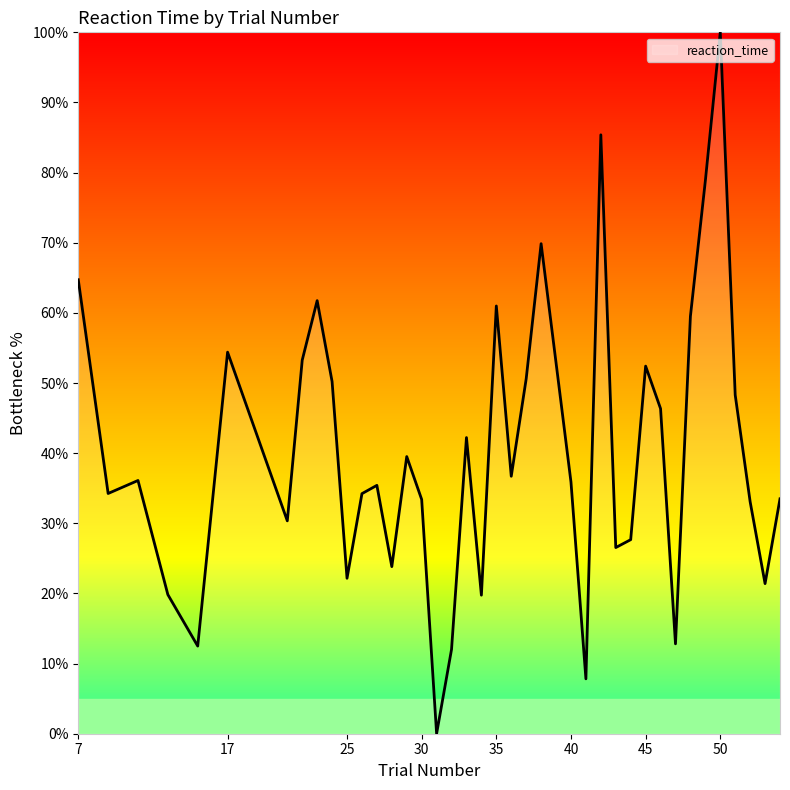

What is the difference between the maximum and minimum values?

100.0